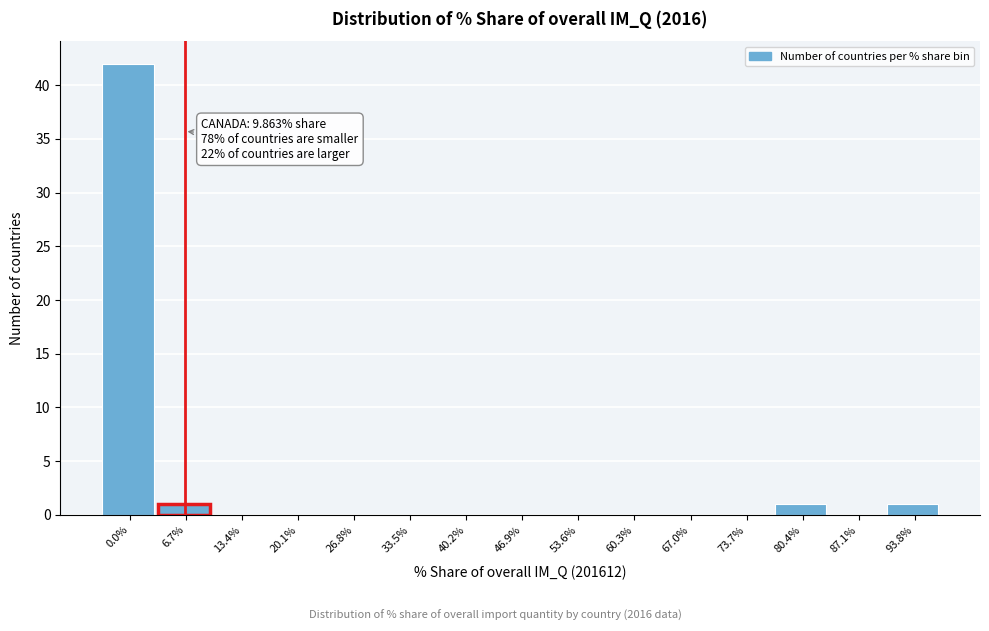

Reading right to left, transcribe all the data shown in this chart.

93.8%=1	87.1%=0	80.4%=1	73.7%=0	67.0%=0	60.3%=0	53.6%=0	46.9%=0	40.2%=0	33.5%=0	26.8%=0	20.1%=0	13.4%=0	6.7%=1	0.0%=42